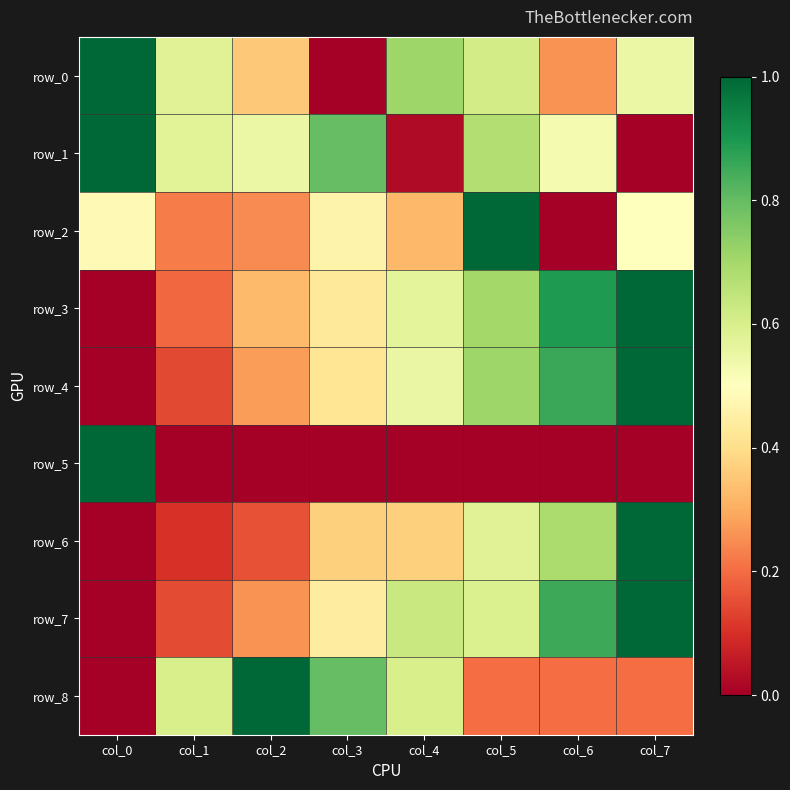

Which series has the largest range (max minus min)?

row_0